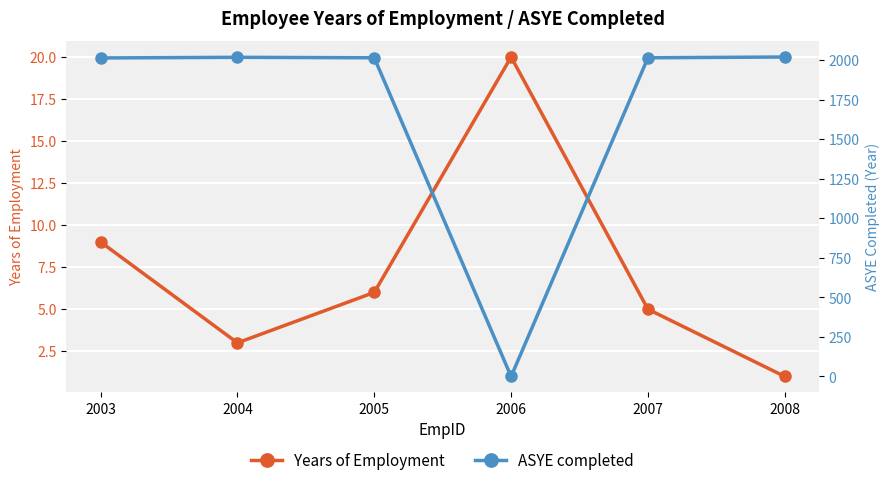

How many values in the ASYE completed series are below 2015?

2